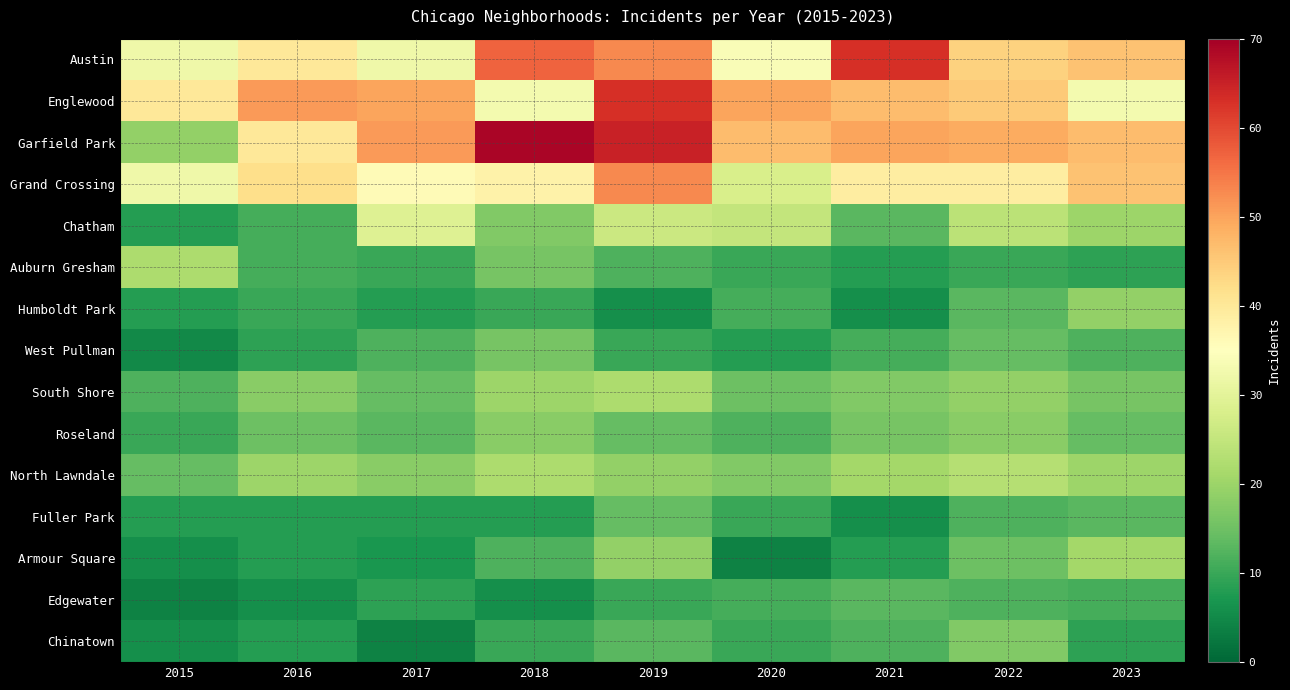

What is the total value across all series at 2020?

292